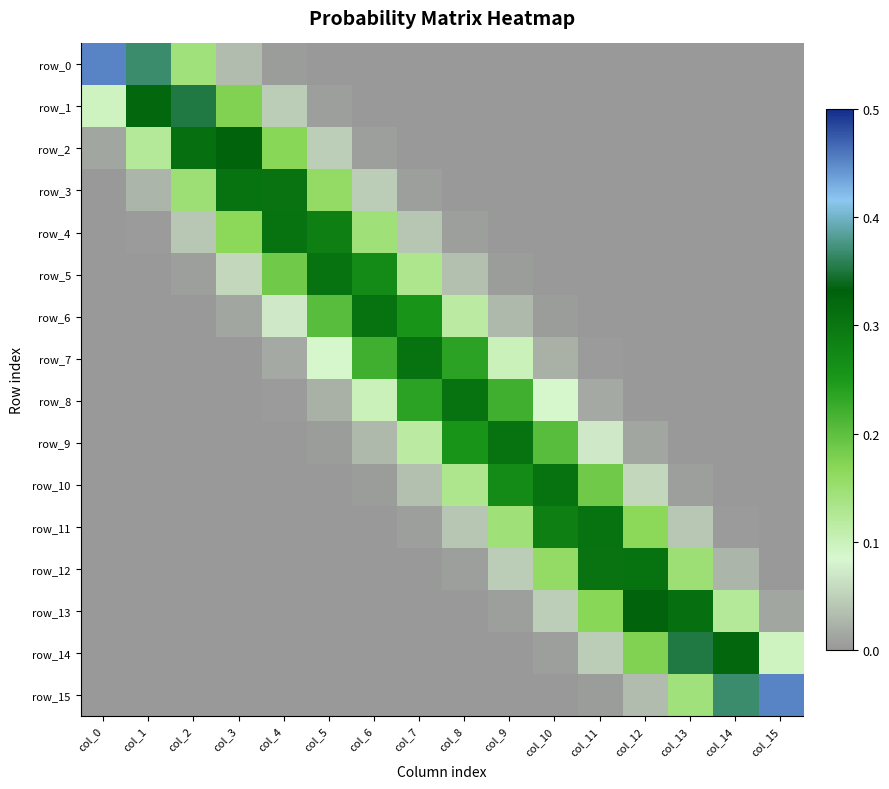

Between col_14 and col_10, which is larger?

col_14